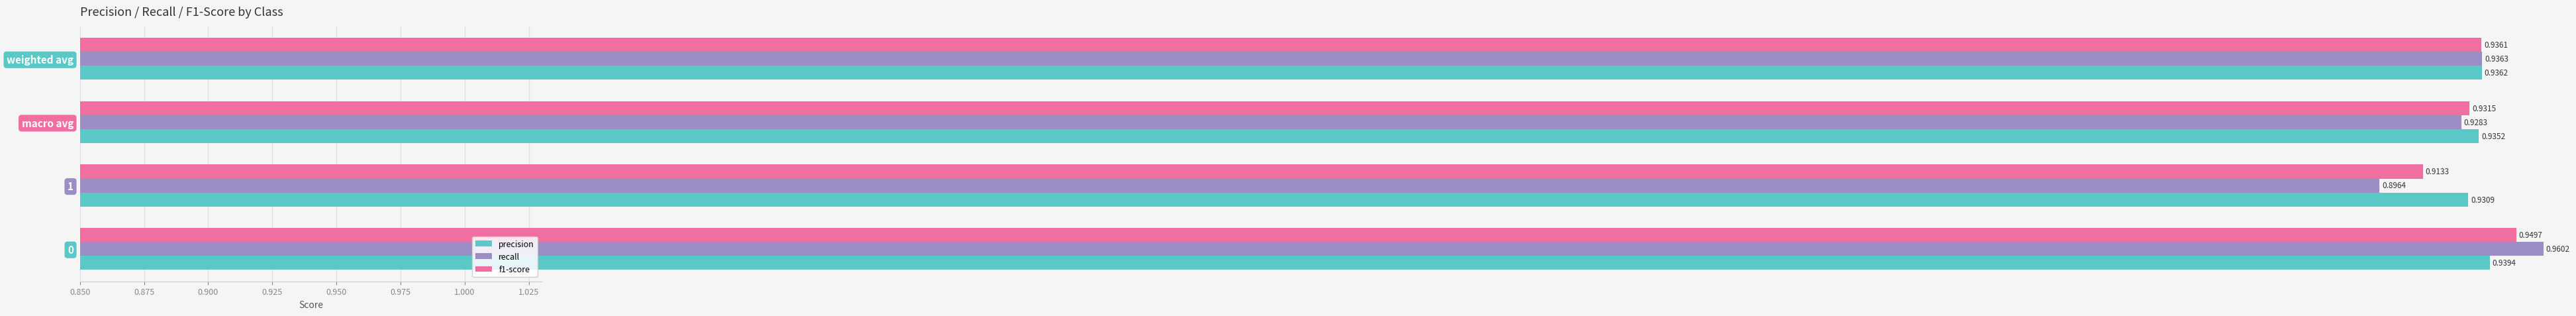

How many groups of bars are there?

4